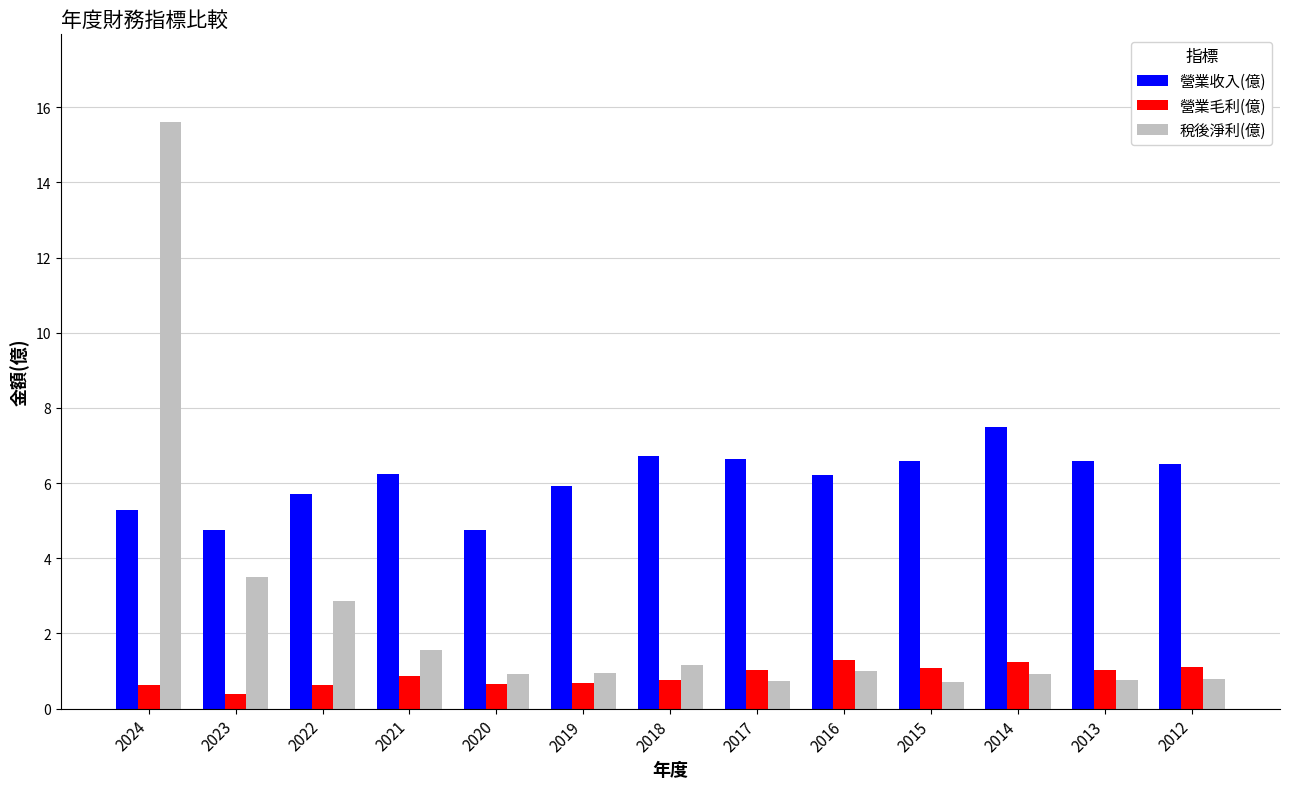

Are the bars horizontal?

No